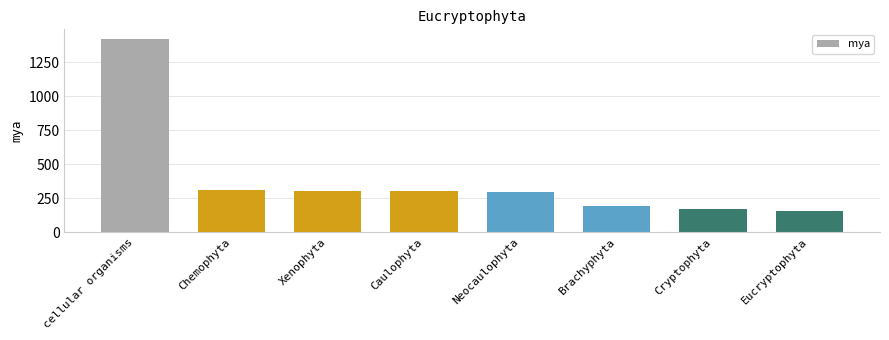

What is the label of the 2nd bar from the left?

Chemophyta